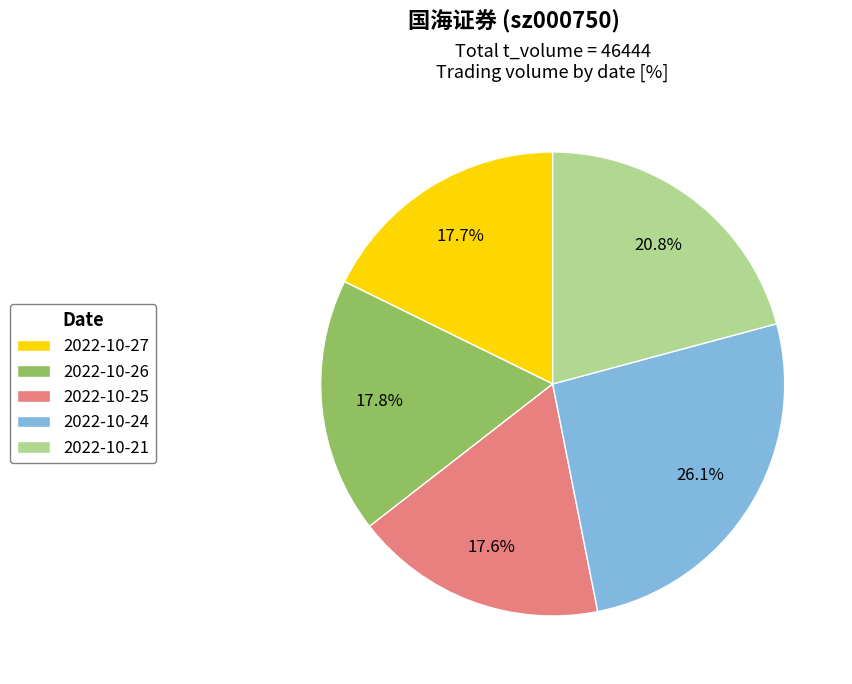

How much of the chart is everything except 2022-10-27?

82.3%